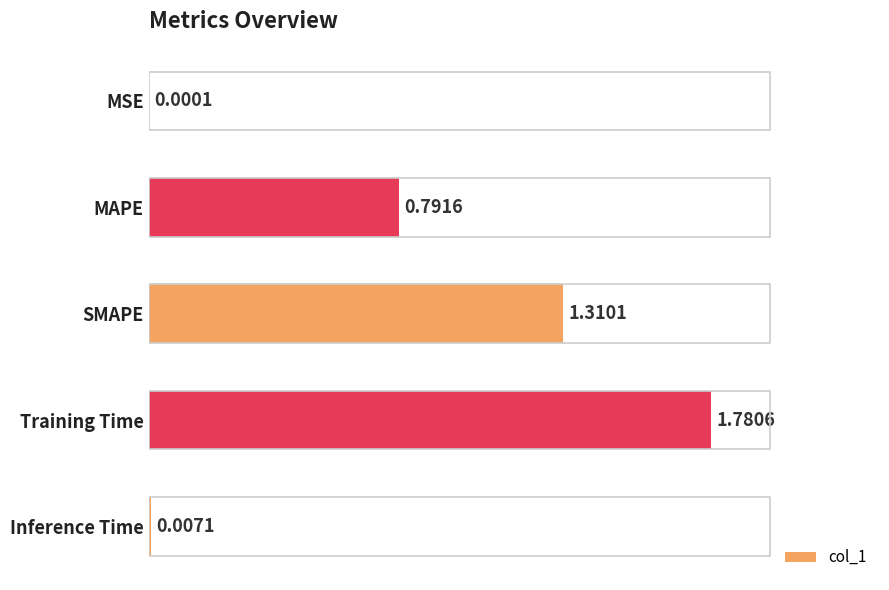

What is the change in value from MAPE to Inference Time?

-0.8